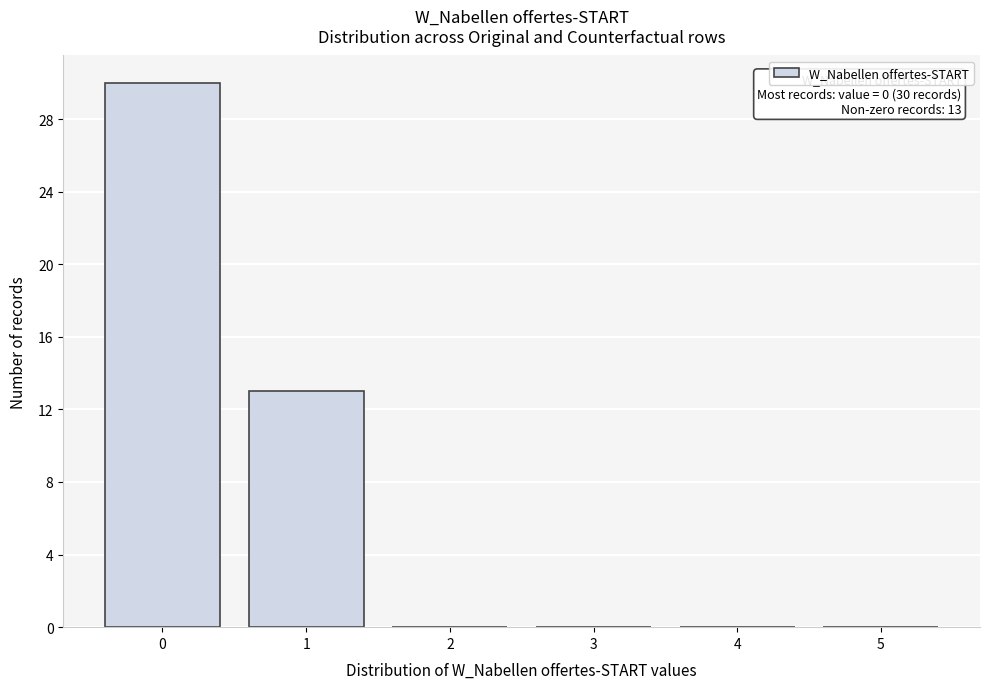

Reading left to right, extract all data points from this chart.

0=30	1=13	2=0	3=0	4=0	5=0